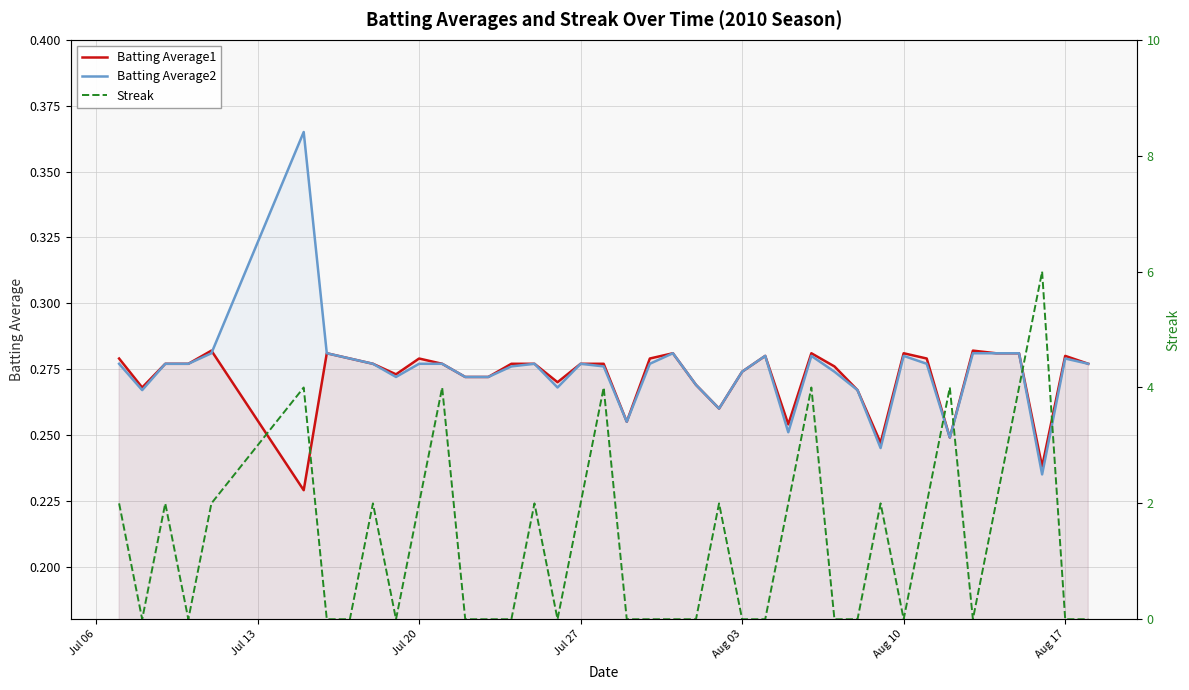

The value of Batting Average2 at Aug 10 is 0.4. True or false?

False